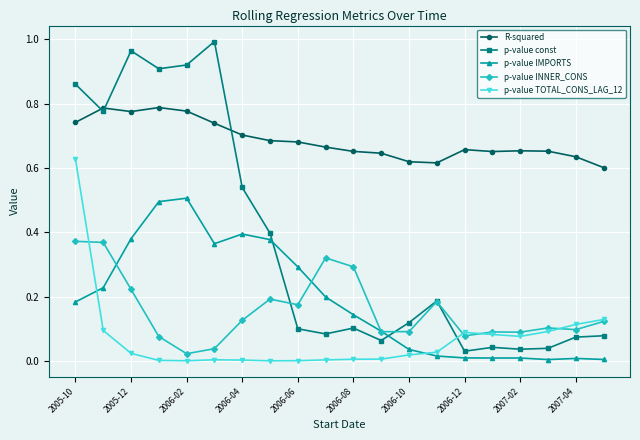

Count the R-squared values in the range 0 to 1.

20